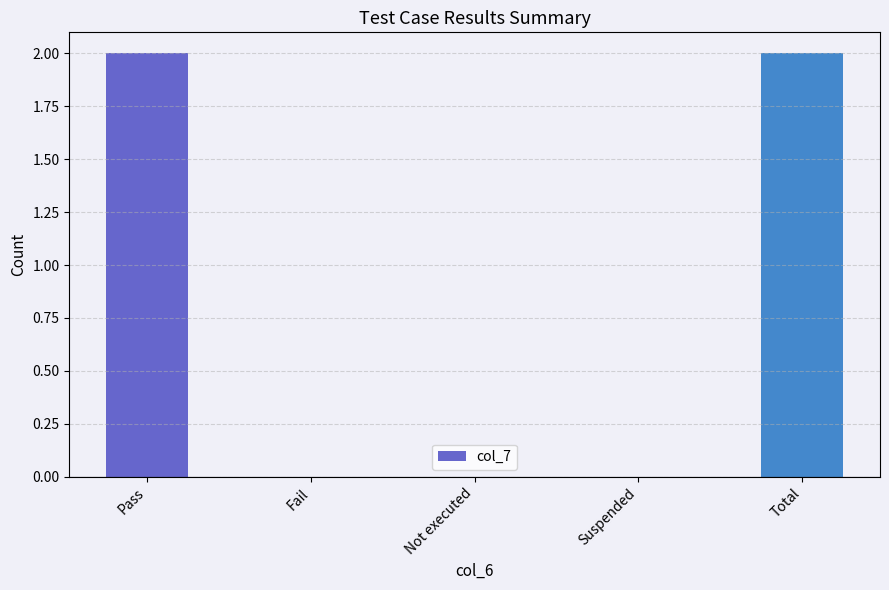

What is the maximum value shown in the chart?

2